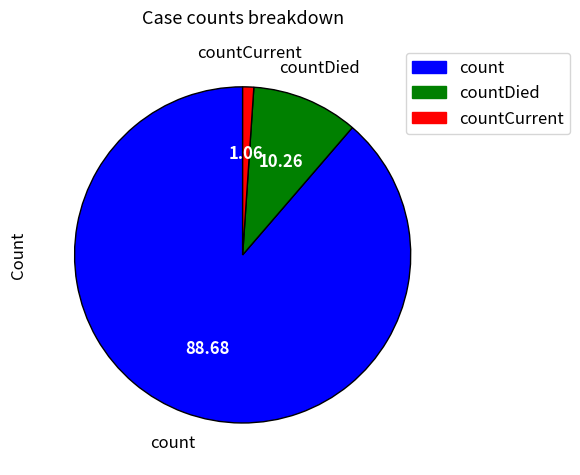

Is there any slice that represents more than half of the pie?

Yes